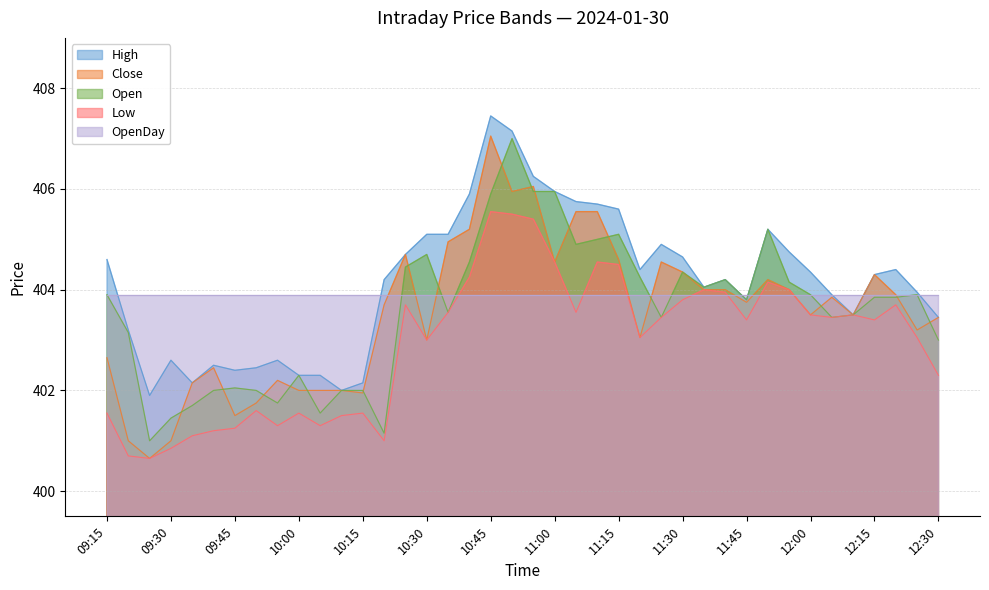

Between 2024-01-30 10:40 and 2024-01-30 10:35, which is larger?

2024-01-30 10:40